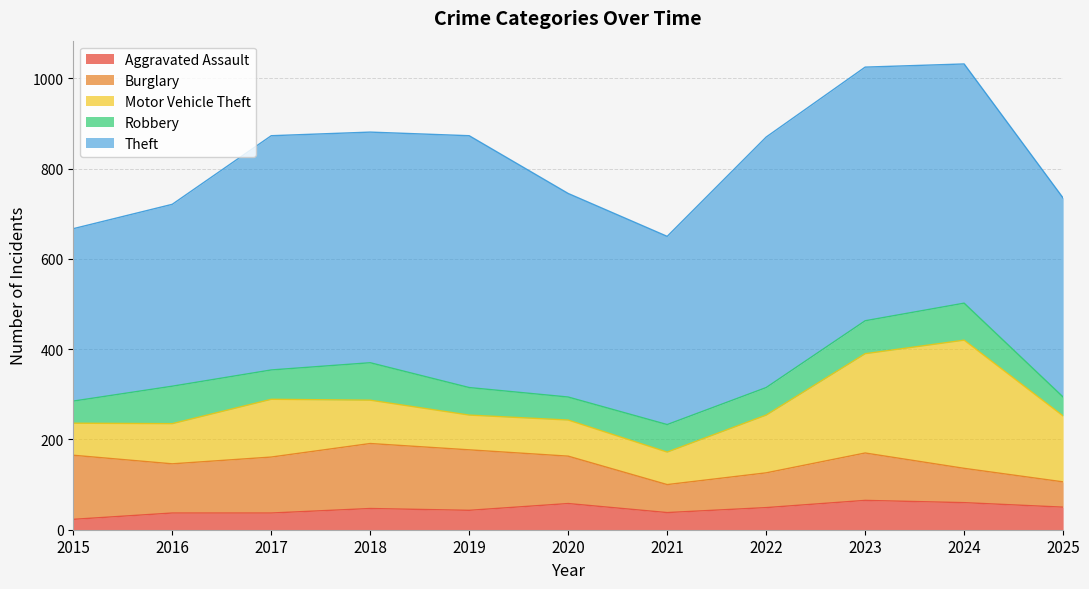

The Motor Vehicle Theft series shows 128 at 2022. True or false?

True